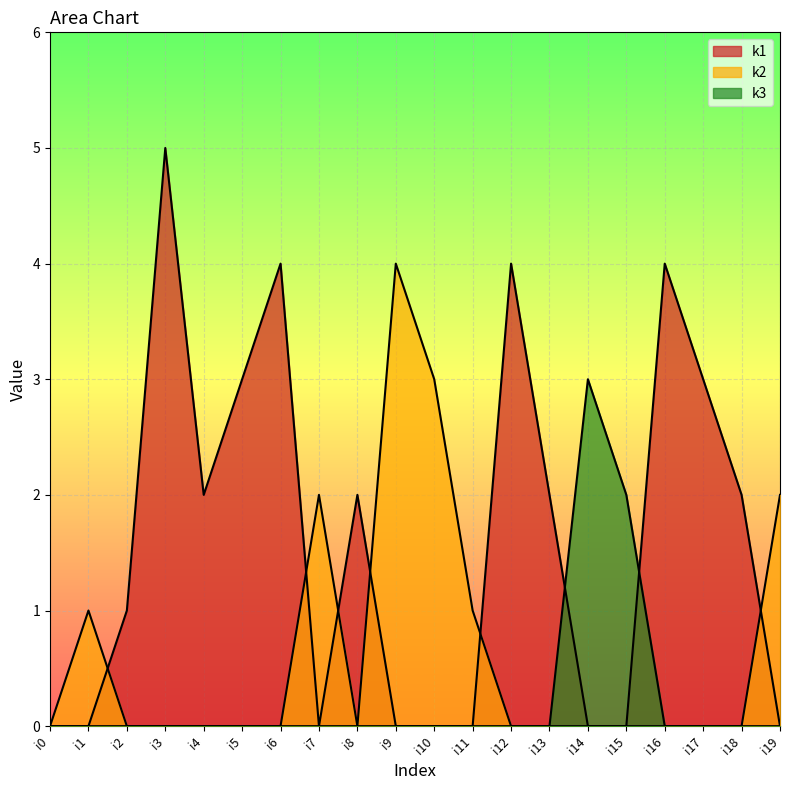

The value of k1 at i6 is 1. True or false?

False